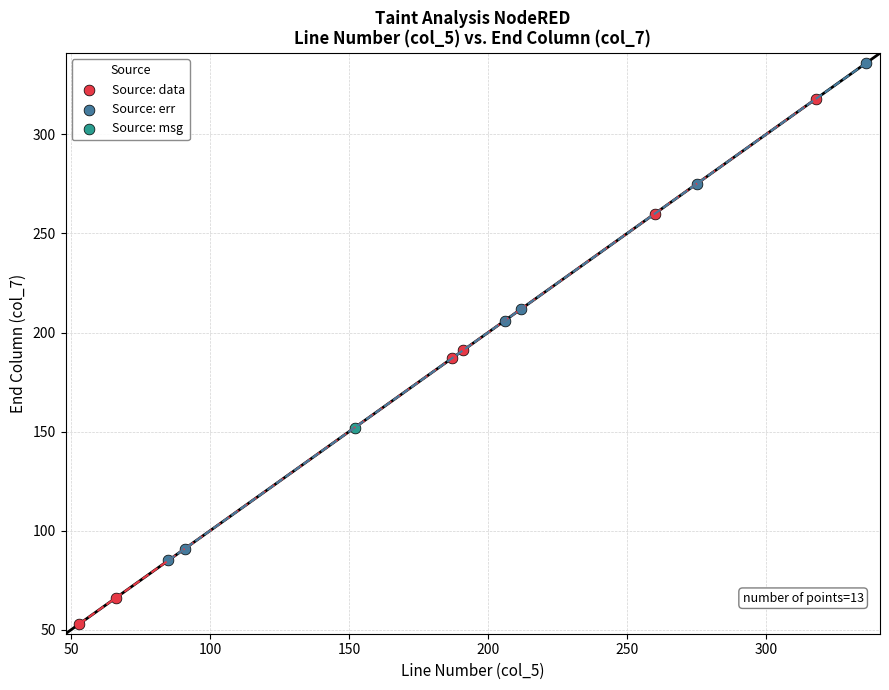

Which series reaches the maximum Y coordinate?

Source: err